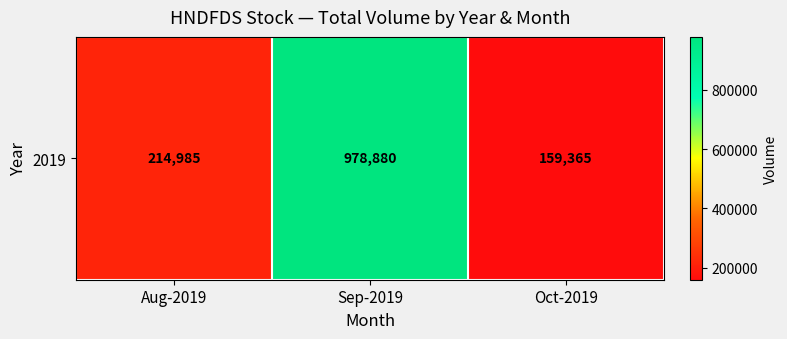

The value at Aug-2019 is 214985. True or false?

True